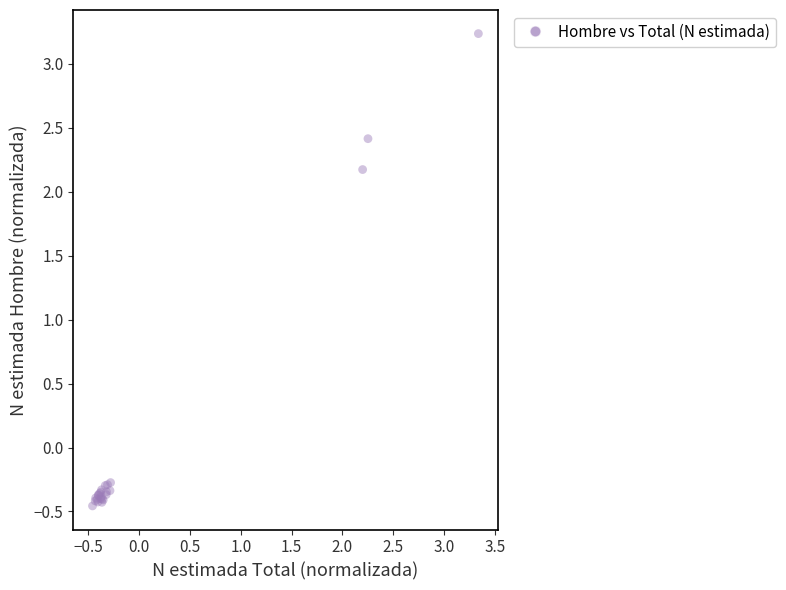

What Y value in the scatter plot is closest to 1?

2.2